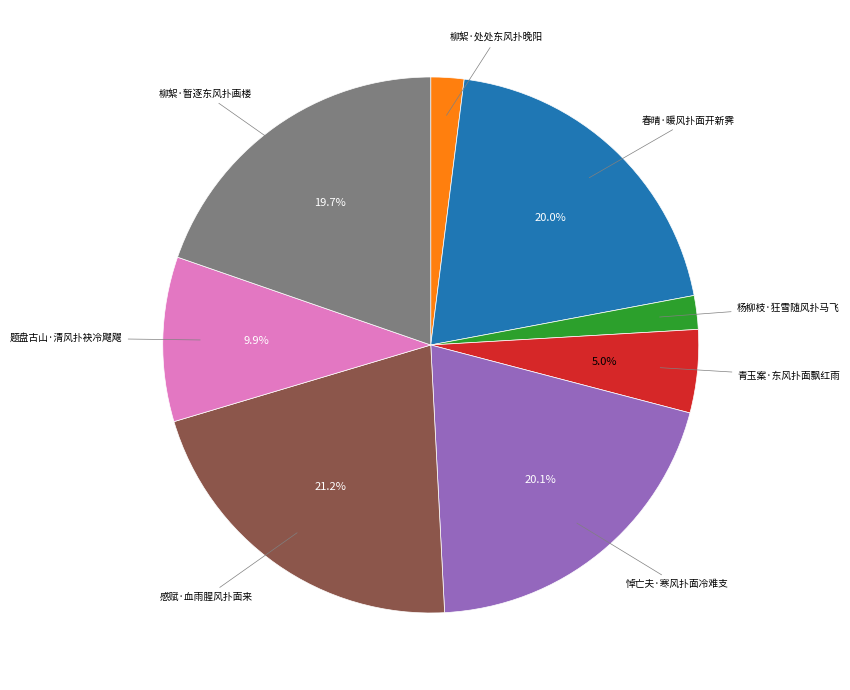

Does any single category account for the majority?

No